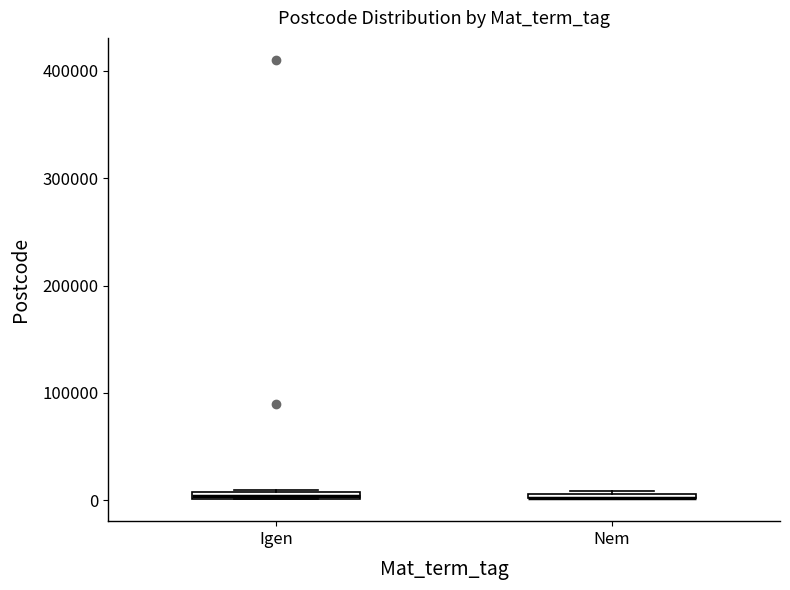

Where is the upper edge of the box for Igen on the y-axis? The values are not printed on the chart, so give them approximately, as read against the axis.

10000